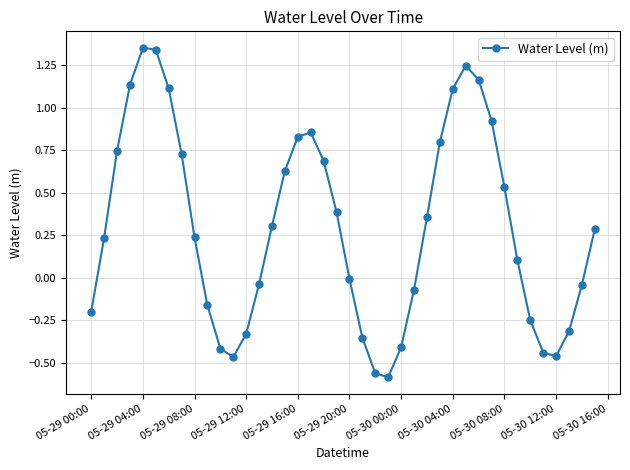

What is the difference between the maximum and minimum values?

1.9